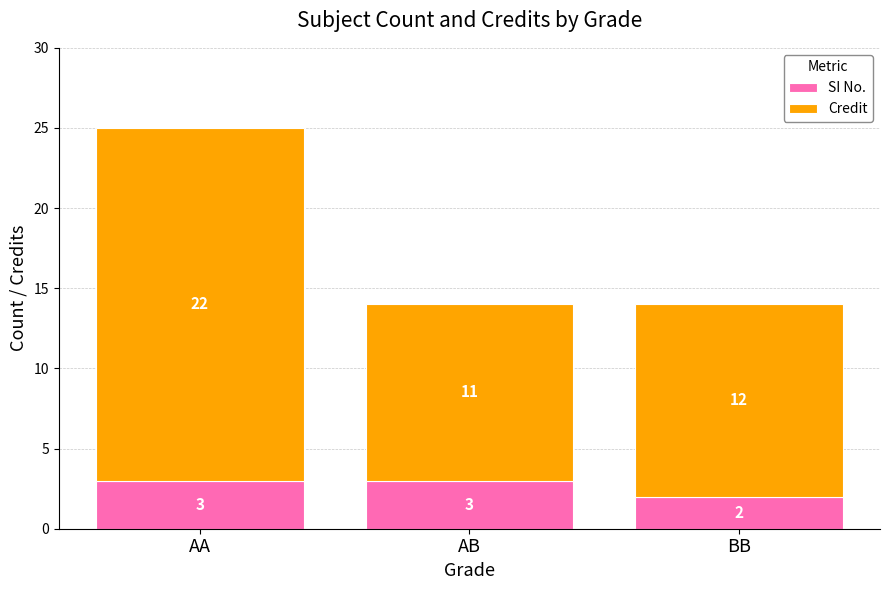

What is the average value of the SI No. series?

3